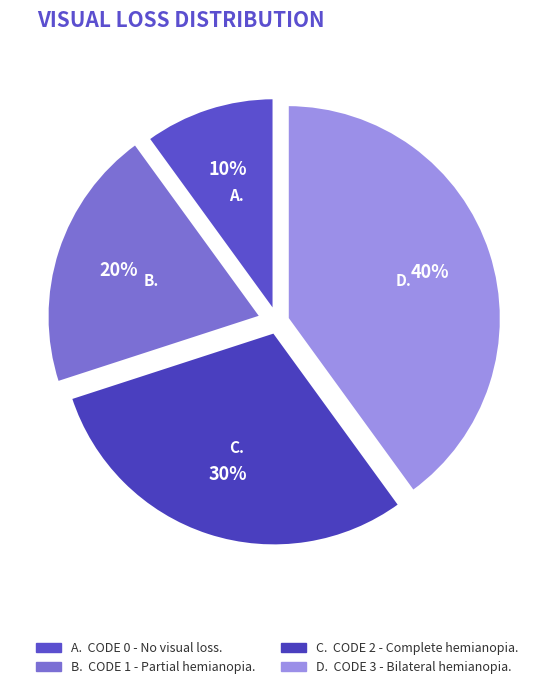

Does any single category account for the majority?

No